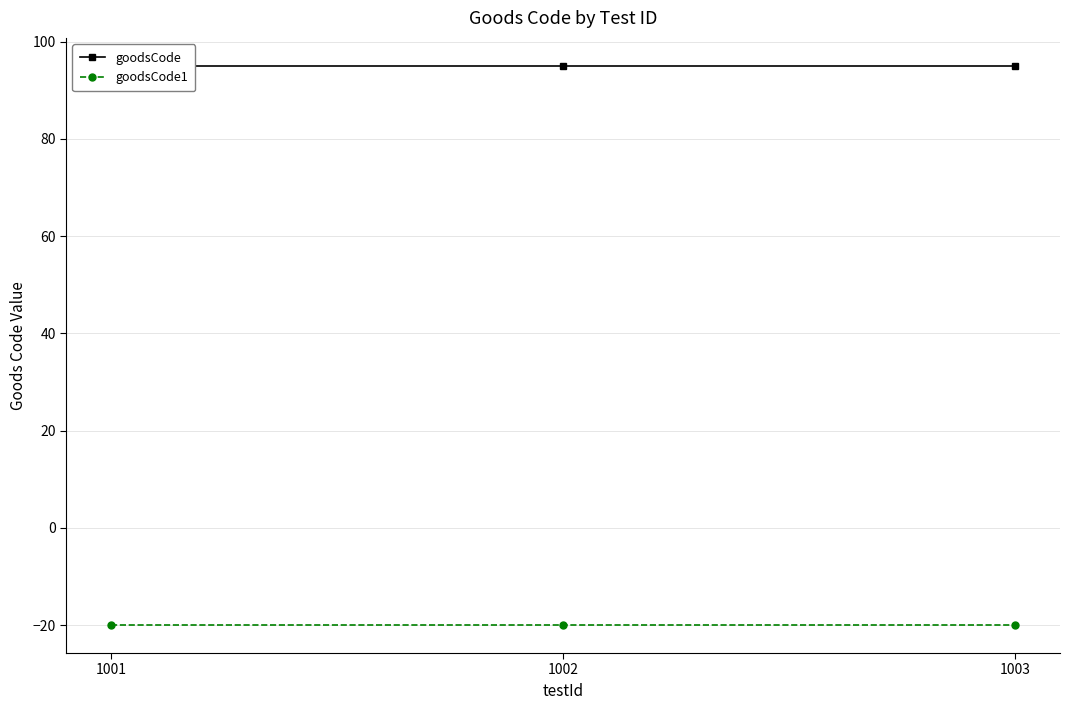

What is the maximum value for goodsCode1?

-20